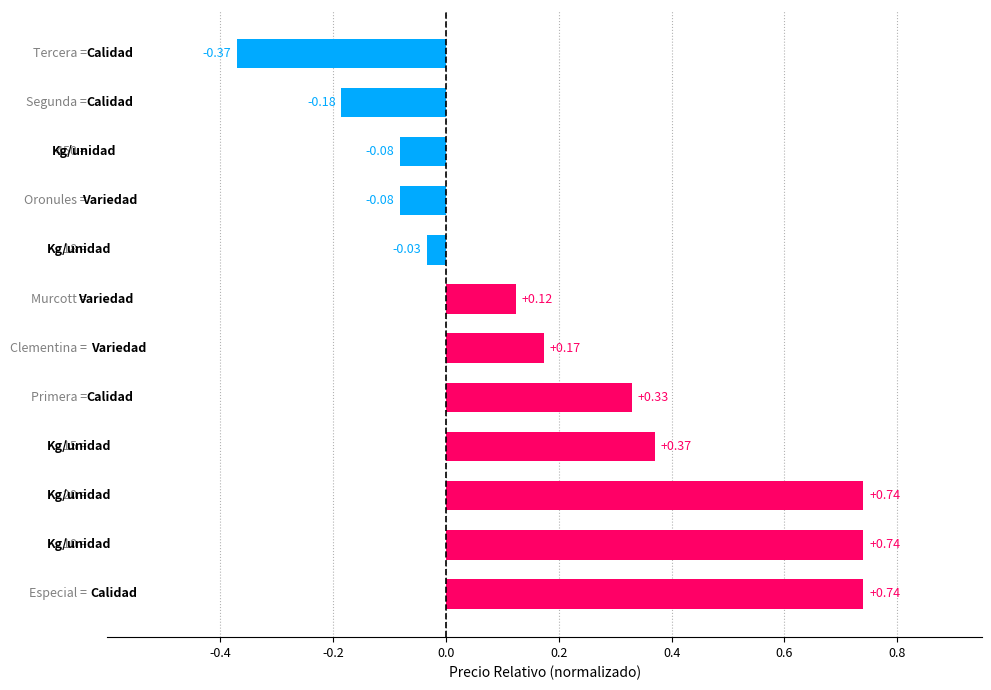

What is the sum of all values?

2.5